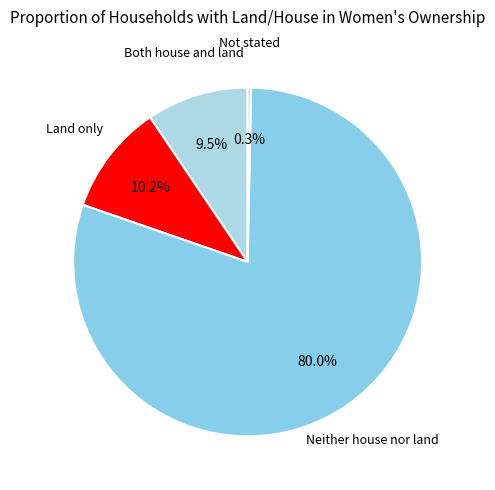

Rank the categories by value from highest to lowest.

Neither house nor land, Land only, Both house and land, Not stated